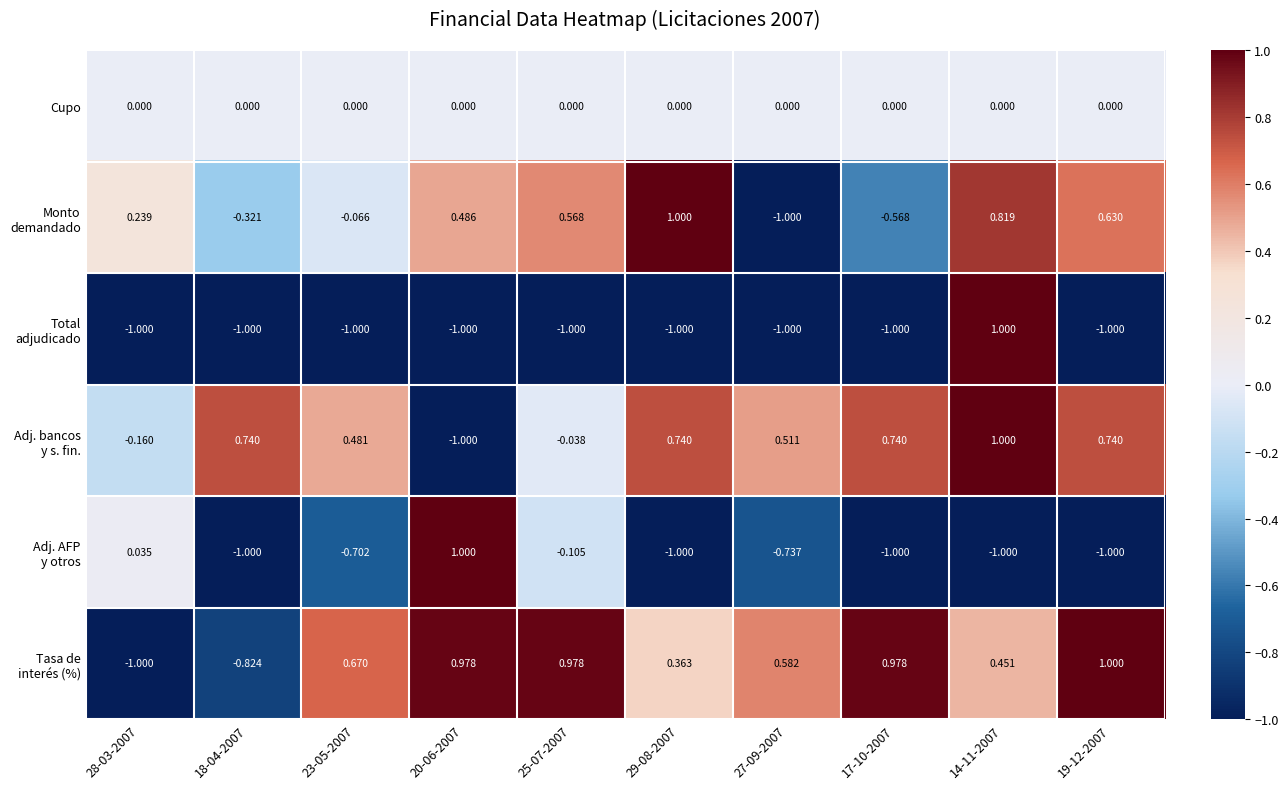

Which has a higher value, 28-03-2007 or 14-11-2007?

28-03-2007